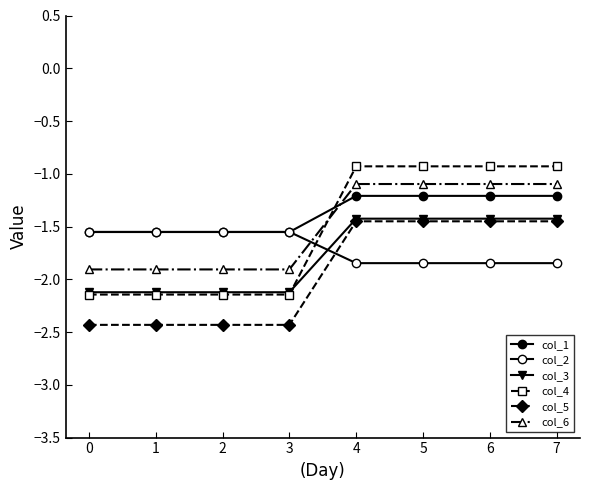

Count the number of categories in the chart.

8